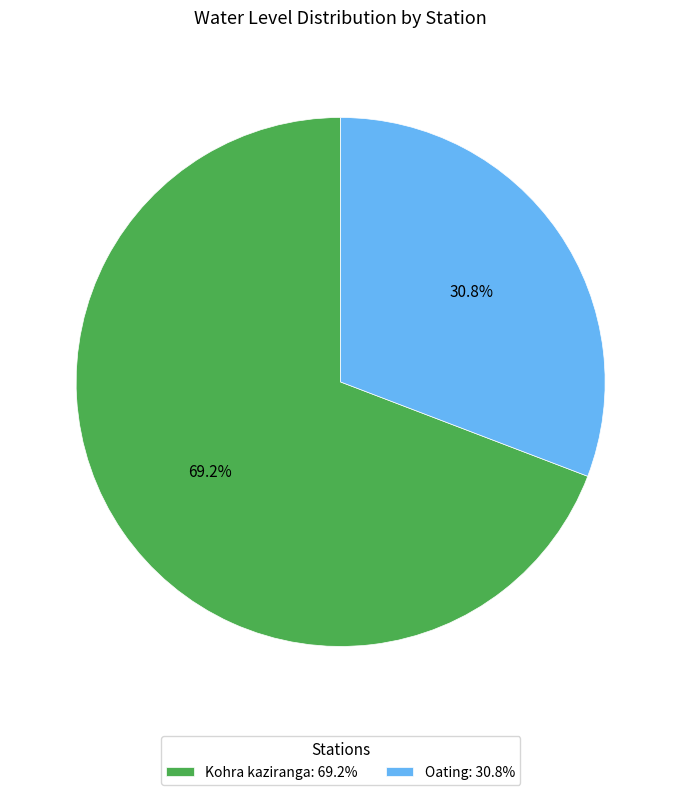

How many segments does this pie chart have?

2